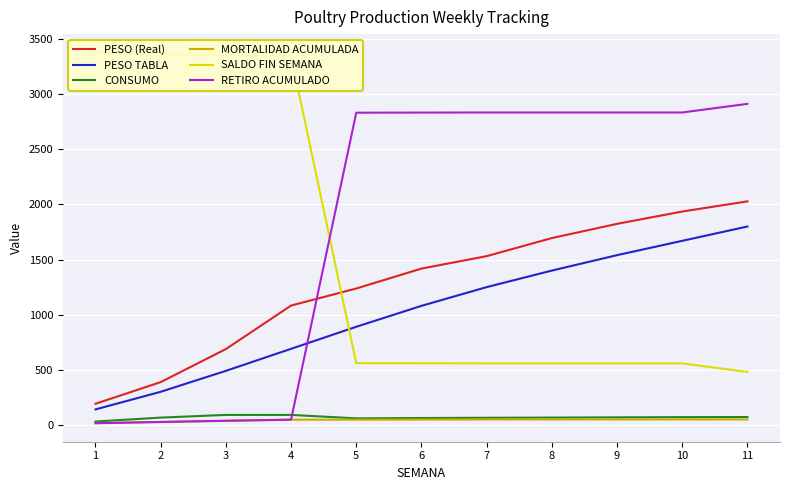

Reading right to left, list all the values displayed in this chart.

PESO (Real): 11=2028.2	10=1936.0	9=1824.1	8=1695.0	7=1531.1	6=1418.1	5=1237.4	4=1082.7	3=687.8	2=387.8	1=191.4
PESO TABLA: 11=1800.0	10=1670.0	9=1540.0	8=1400.0	7=1250.0	6=1080.0	5=890.0	4=690.0	3=490.0	2=300.0	1=140.0
CONSUMO: 11=71.0	10=70.0	9=68.1	8=66.0	7=64.1	6=62.1	5=58.9	4=90.2	3=90.2	2=65.7	1=30.1
MORTALIDAD ACUMULADA: 11=49.0	10=49.0	9=49.0	8=49.0	7=49.0	6=48.0	5=47.0	4=47.0	3=37.0	2=26.0	1=15.0
SALDO FIN SEMANA: 11=480.0	10=558.0	9=558.0	8=558.0	7=558.0	6=559.0	5=560.0	4=3346.0	3=3356.0	2=3367.0	1=3378.0
RETIRO ACUMULADO: 11=2913.0	10=2835.0	9=2835.0	8=2835.0	7=2835.0	6=2834.0	5=2833.0	4=47.0	3=37.0	2=26.0	1=15.0